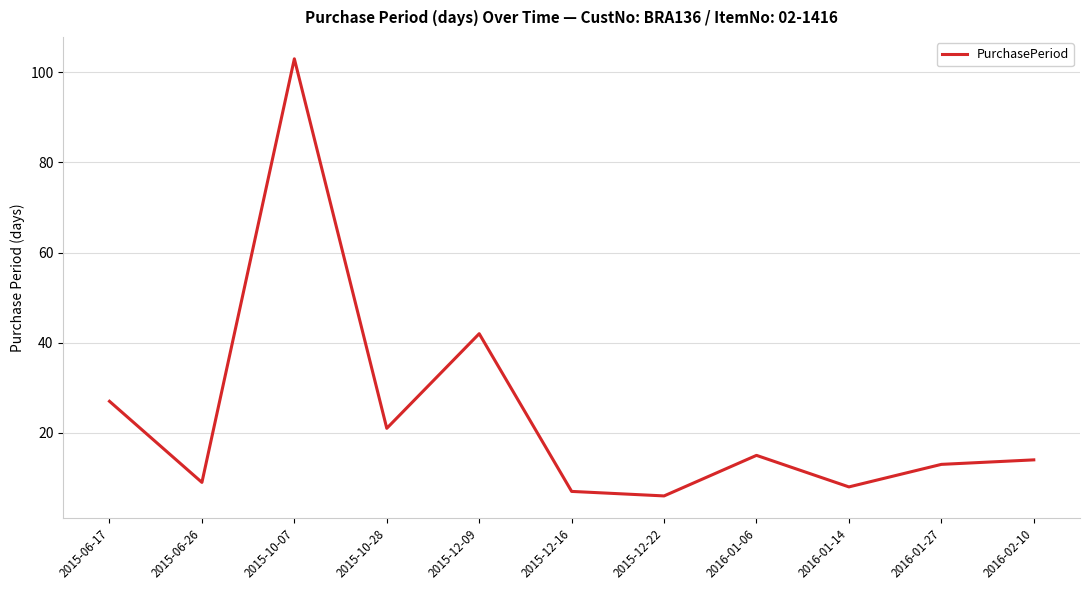

List the labels in order of value, smallest first.

2015-12-22, 2015-12-16, 2016-01-14, 2015-06-26, 2016-01-27, 2016-02-10, 2016-01-06, 2015-10-28, 2015-06-17, 2015-12-09, 2015-10-07